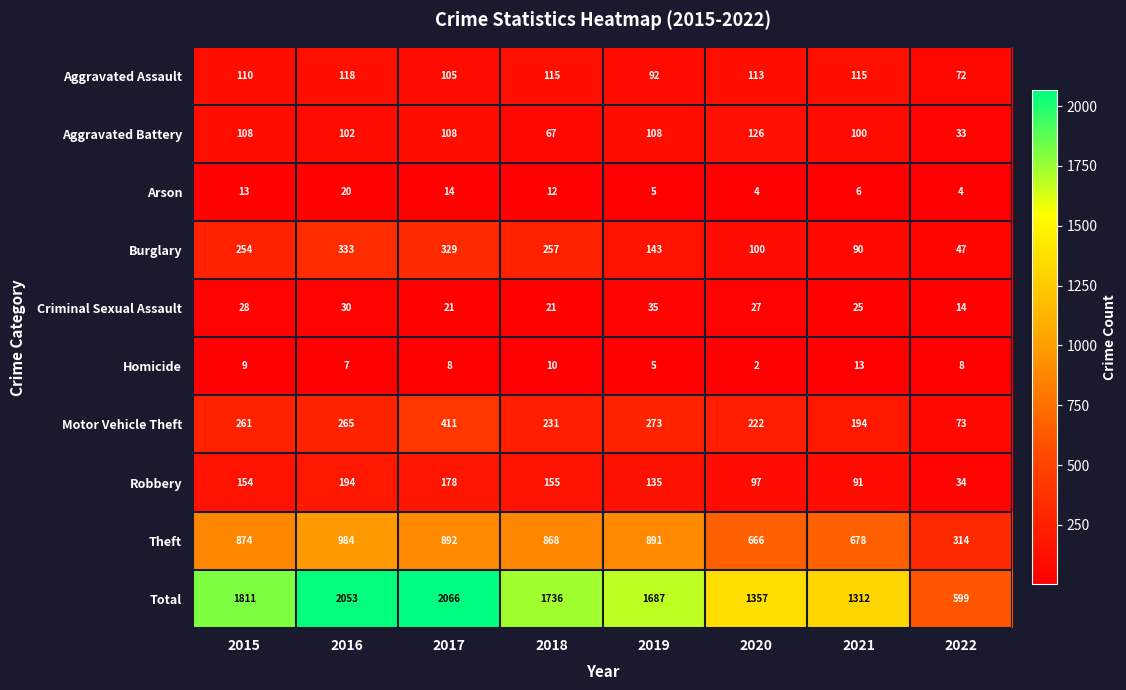

What is the maximum value shown in the chart?

2066